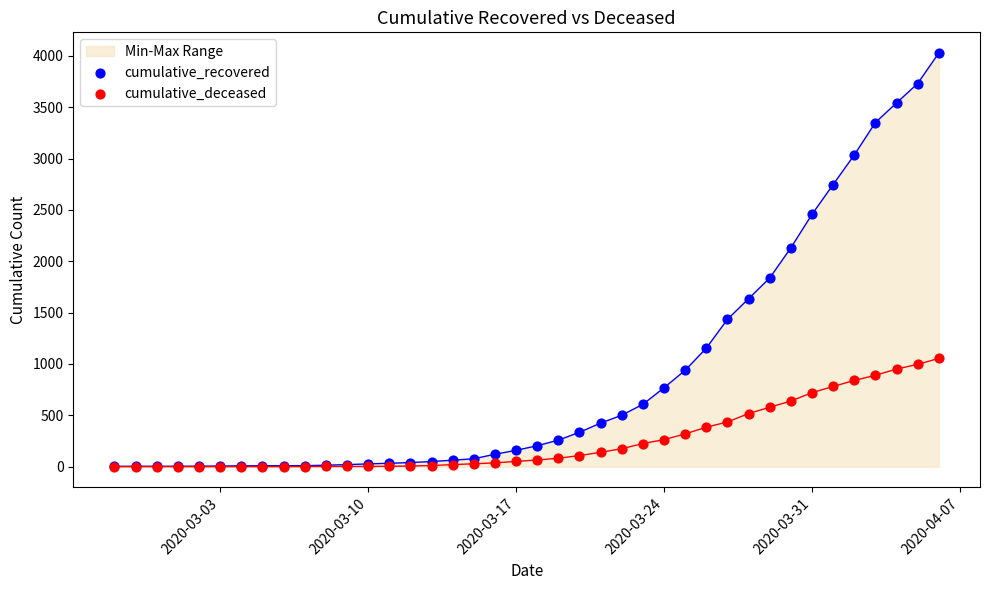

Which series reaches the maximum Y coordinate?

cumulative_recovered